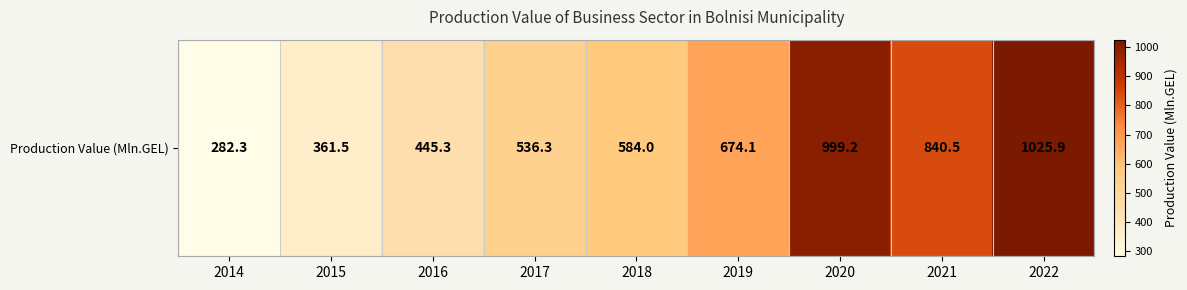

Between 2017 and 2020, which is larger?

2020